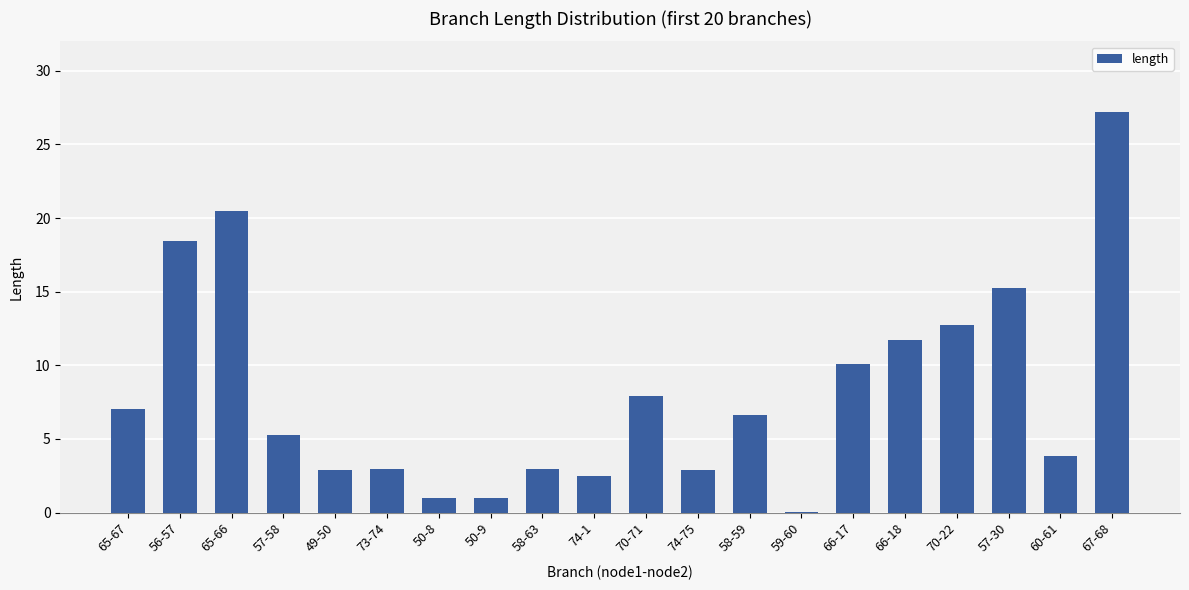

Are the bars horizontal?

No